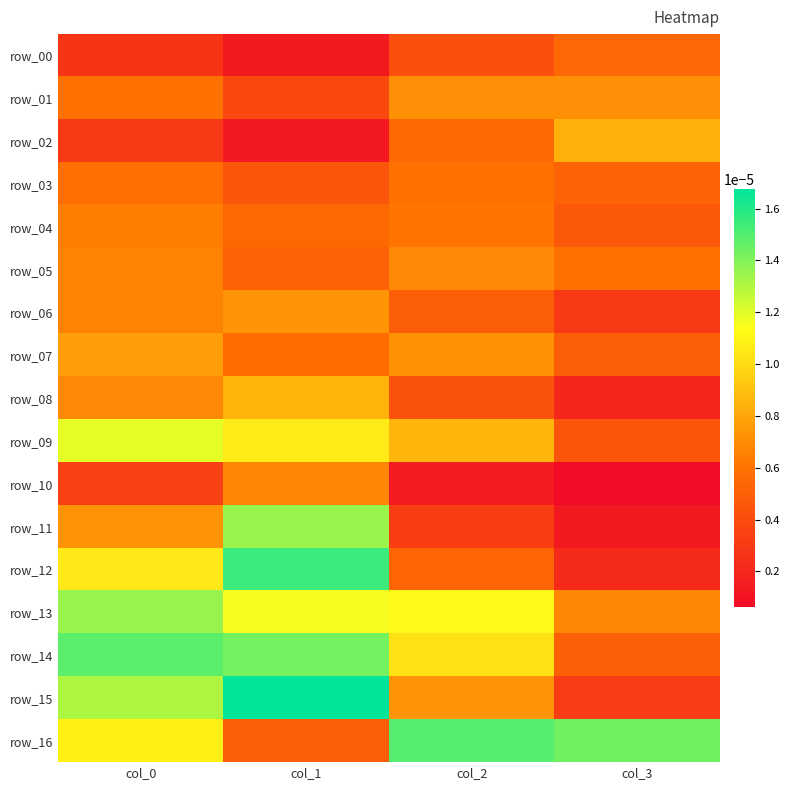

Which series changed the most between col_0 and col_2?

row_15